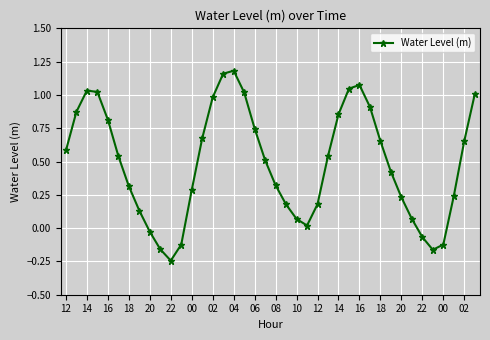

True or false: there are more than 0 points higher than both neighbors.

True